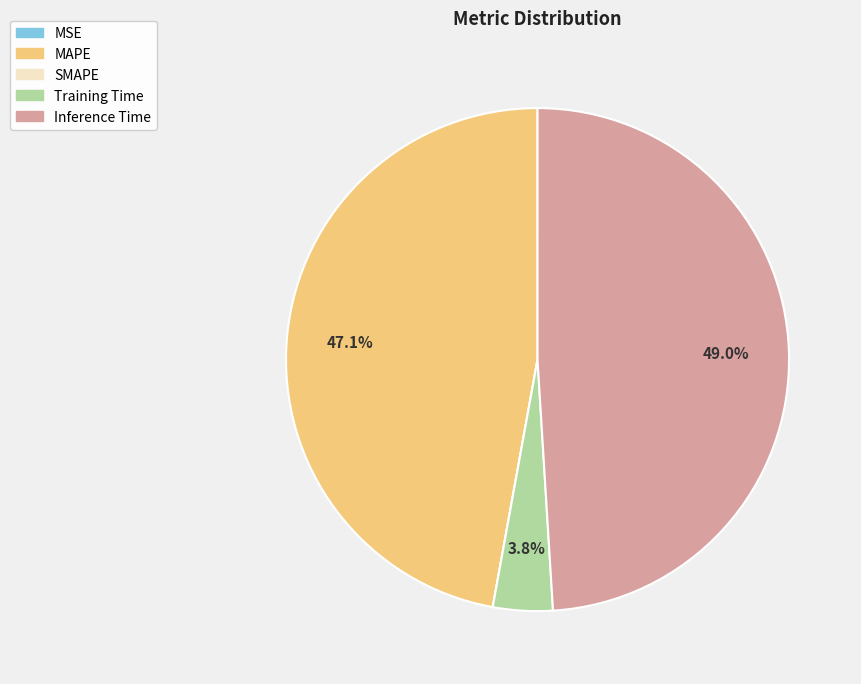

What is the largest slice in the pie chart?

Inference Time